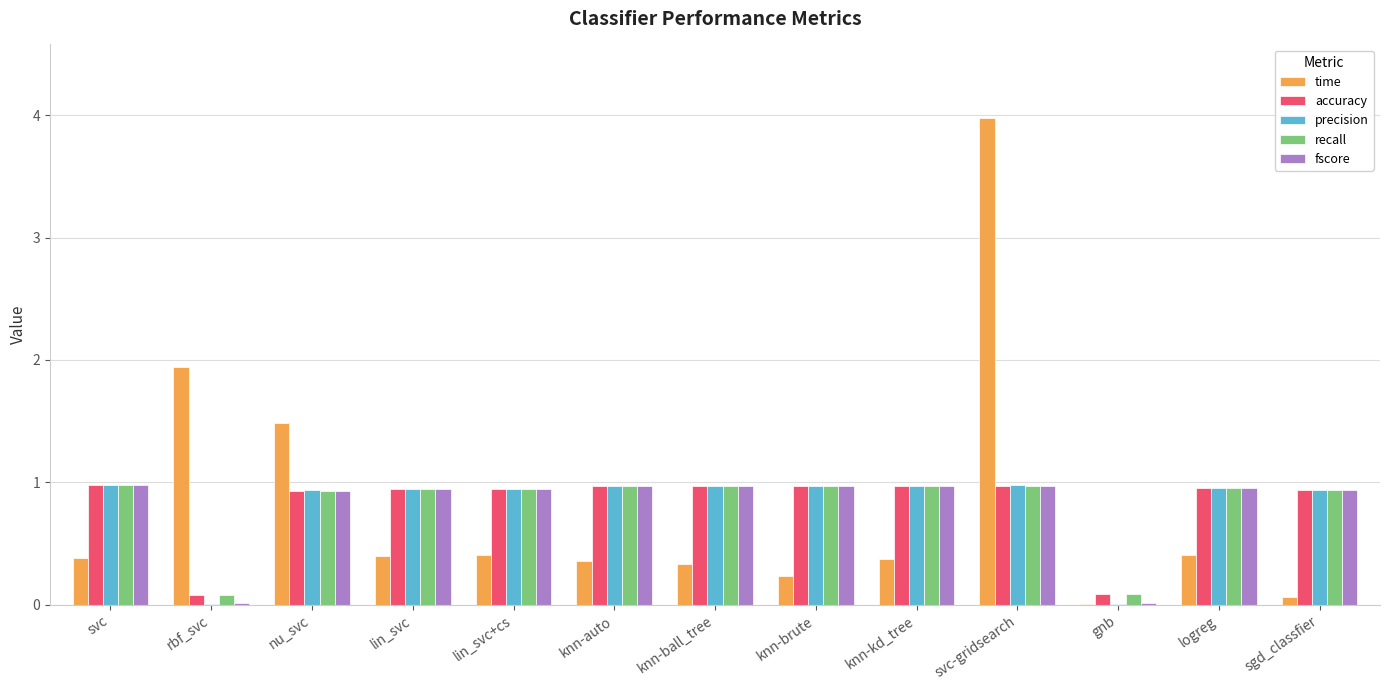

At which category is the sum across all series the highest?

svc-gridsearch